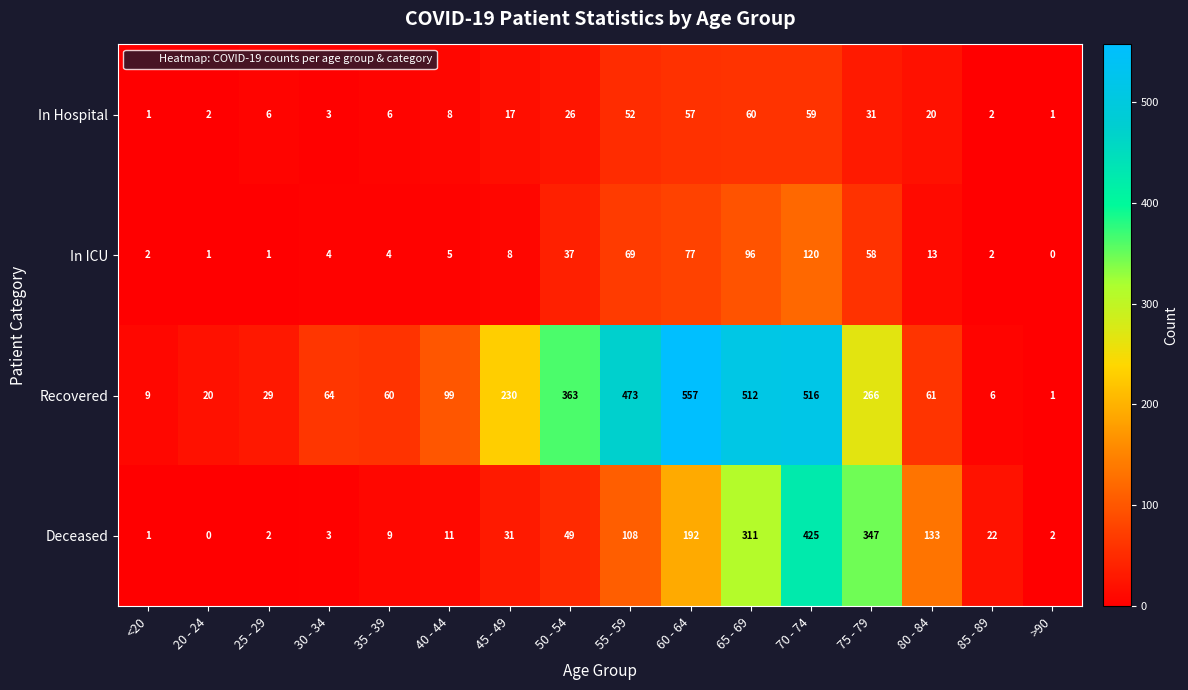

Is it true that Deceased equals 169 at 75 - 79?

False